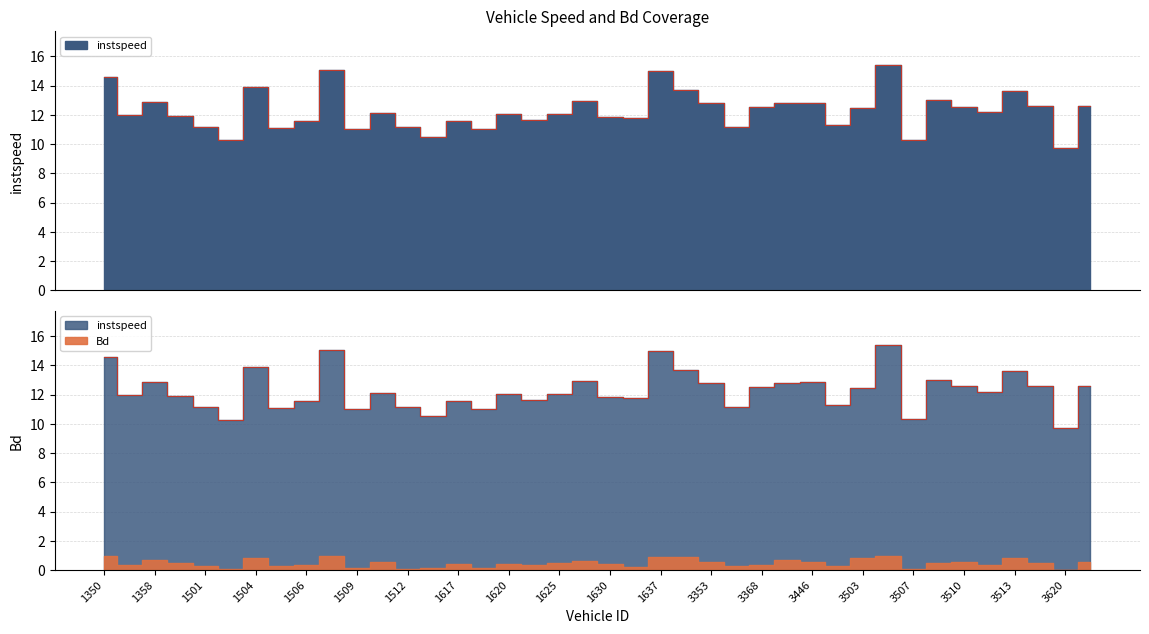

What is the minimum value shown in the chart?

9.7